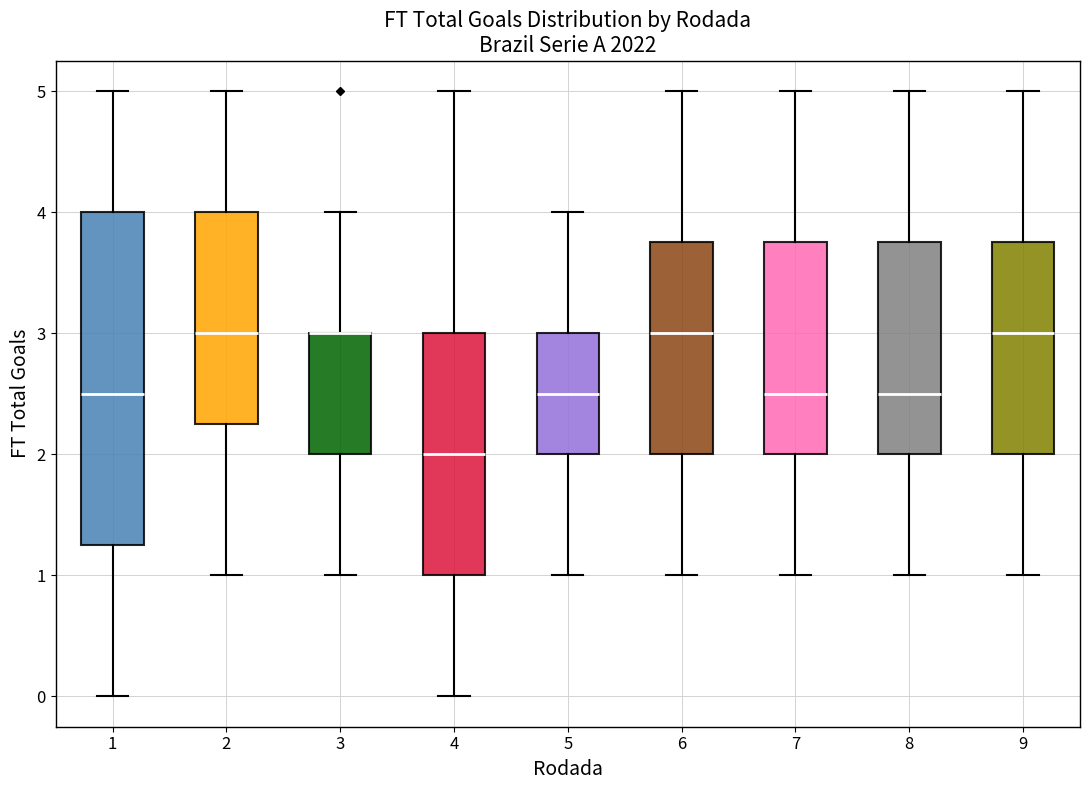

Reading left to right, read every box against the y-axis: the position of its median line, the range the box covers, and the ends of its whiskers. The values are not printed on the chart, so give them approximately, as read against the axis.

1: median 2.5, box 1.3 to 4.0, whiskers 0.0 to 5.0
2: median 3.0, box 2.3 to 4.0, whiskers 1.0 to 5.0
3: median 3.0 (drawn on the box's upper edge), box 2.0 to 3.0, whiskers 1.0 to 4.0
4: median 2.0, box 1.0 to 3.0, whiskers 0.0 to 5.0
5: median 2.5, box 2.0 to 3.0, whiskers 1.0 to 4.0
6: median 3.0, box 2.0 to 3.8, whiskers 1.0 to 5.0
7: median 2.5, box 2.0 to 3.8, whiskers 1.0 to 5.0
8: median 2.5, box 2.0 to 3.8, whiskers 1.0 to 5.0
9: median 3.0, box 2.0 to 3.8, whiskers 1.0 to 5.0